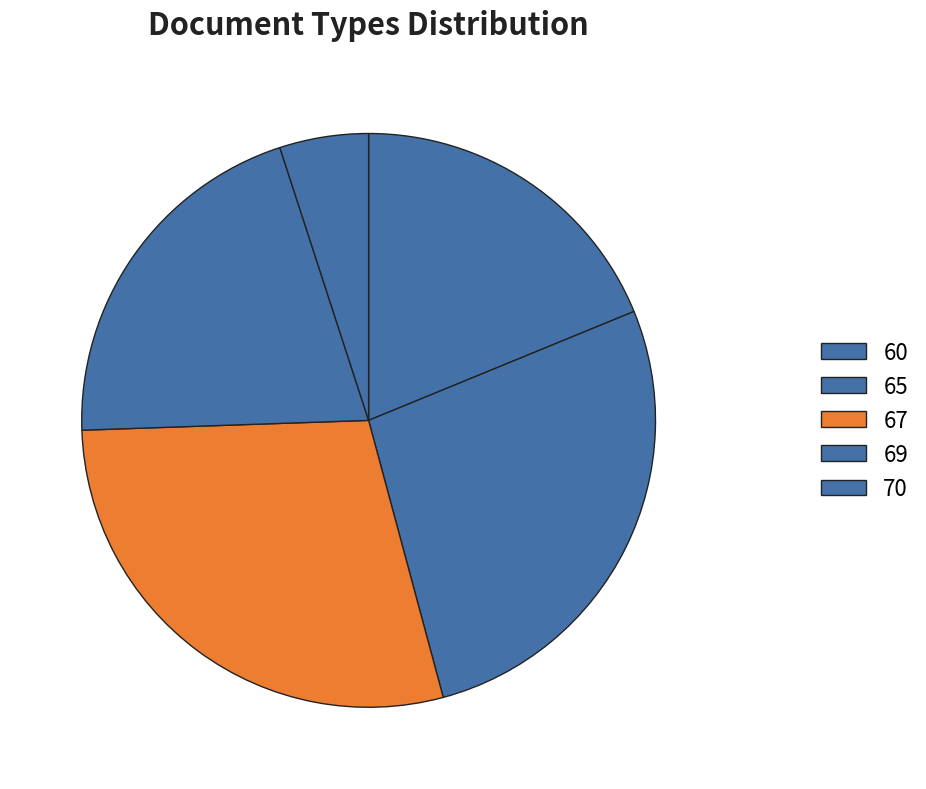

Count the number of slices in the pie.

5